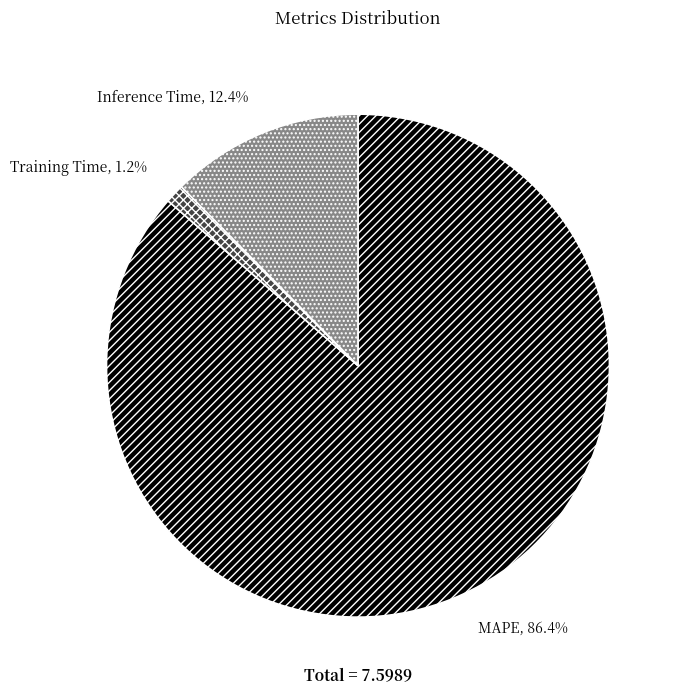

The Inference Time slice represents 20% of the pie. True or false?

False